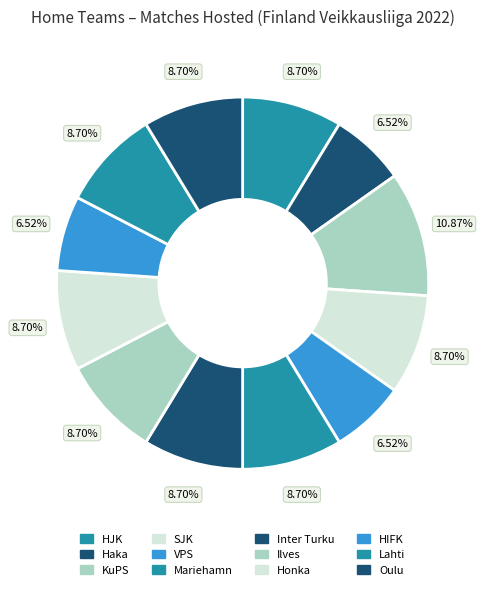

Is it true that VPS is 7% of the pie?

True